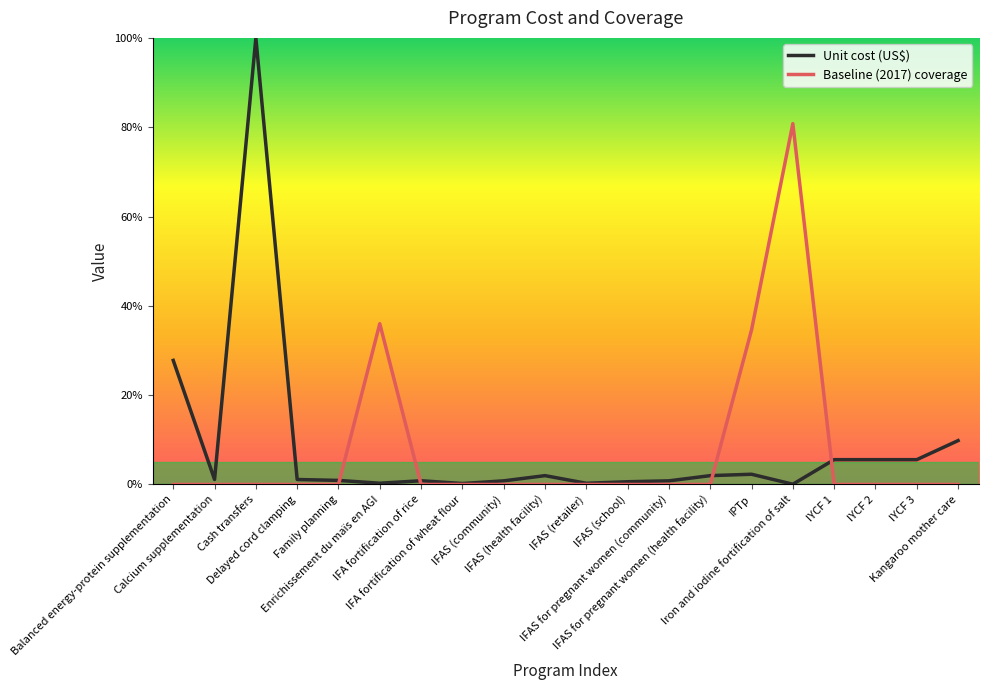

What is the difference between the highest and lowest values at IYCF 1?

5.6